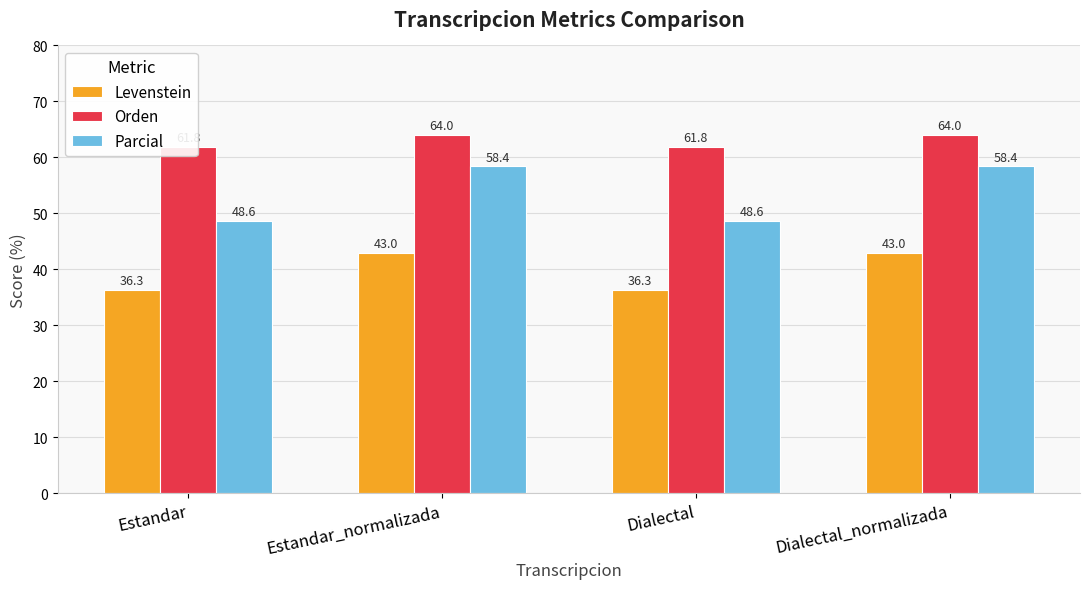

Rank the categories by Orden value from lowest to highest.

Estandar, Dialectal, Estandar_normalizada, Dialectal_normalizada